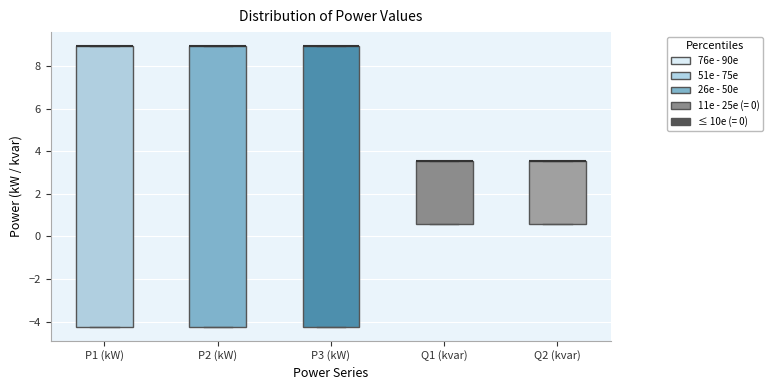

Reading left to right, transcribe this box plot: for each box, give where its median line is, the range the box spans, and where its two whiskers end, as read against the y-axis. The values are not printed on the chart, so give them approximately, as read against the axis.

P1 (kW): median 9.0 (drawn on the box's upper edge), box -4.2 to 9.0, whiskers -4.2 to 9.0
P2 (kW): median 9.0 (drawn on the box's upper edge), box -4.2 to 9.0, whiskers -4.2 to 9.0
P3 (kW): median 9.0 (drawn on the box's upper edge), box -4.2 to 9.0, whiskers -4.2 to 9.0
Q1 (kvar): median 3.6 (drawn on the box's upper edge), box 0.6 to 3.6, whiskers 0.6 to 3.6
Q2 (kvar): median 3.6 (drawn on the box's upper edge), box 0.6 to 3.6, whiskers 0.6 to 3.6